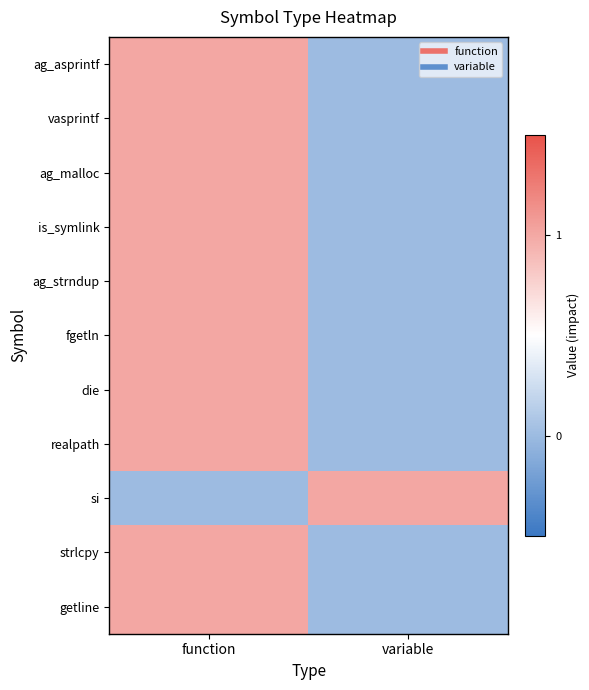

Which category has the highest value across all series?

function